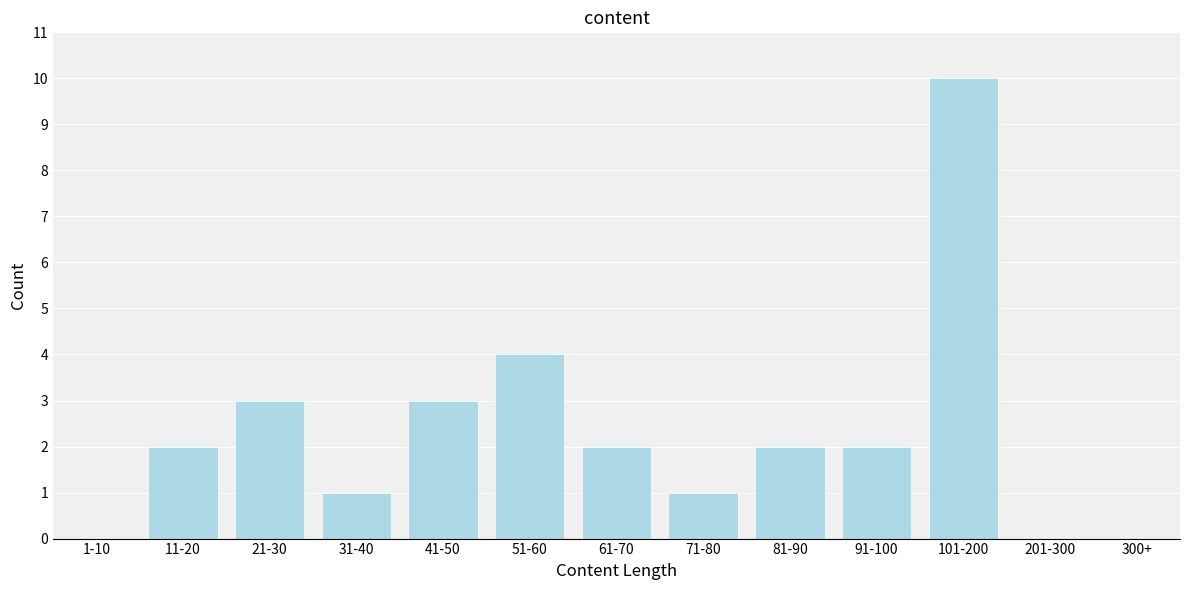

Reading left to right, extract all data points from this chart.

1-10=0	11-20=2	21-30=3	31-40=1	41-50=3	51-60=4	61-70=2	71-80=1	81-90=2	91-100=2	101-200=10	201-300=0	300+=0